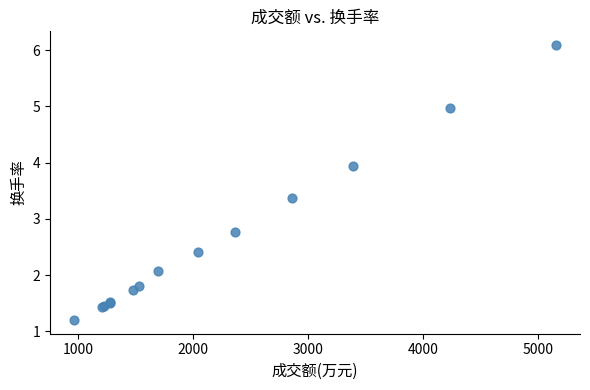

What Y value in the scatter plot is closest to 3?

2.8